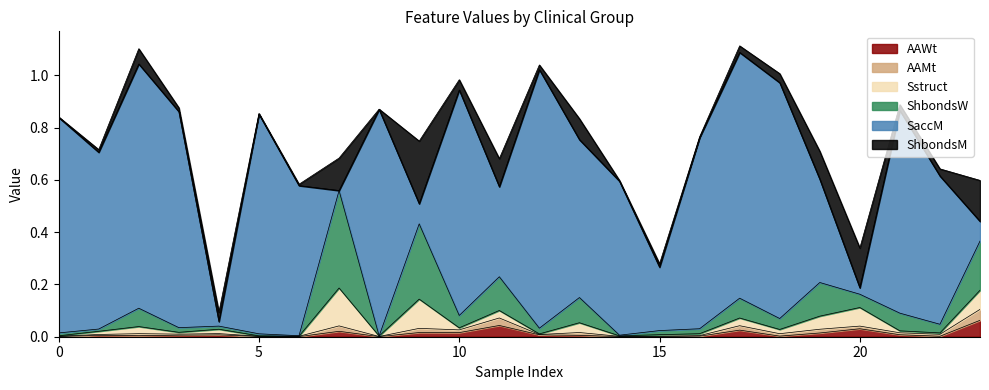

True or false: SaccM has more than 0 points higher than both neighbors.

True